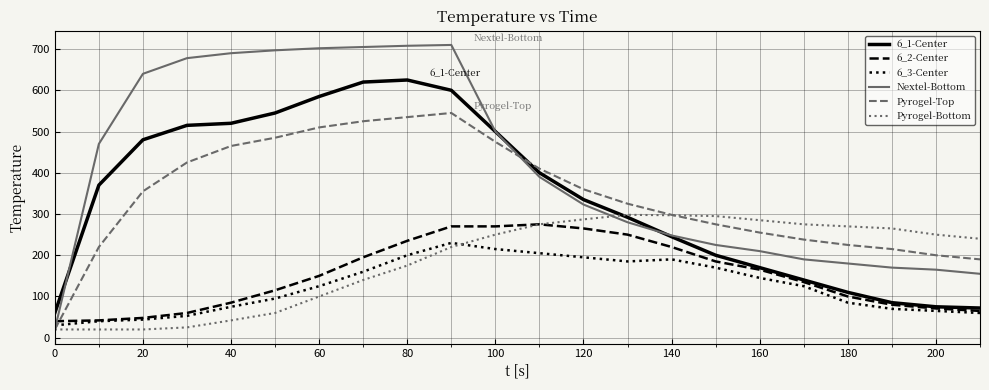

Which series has the largest total across all categories?

Nextel-Bottom